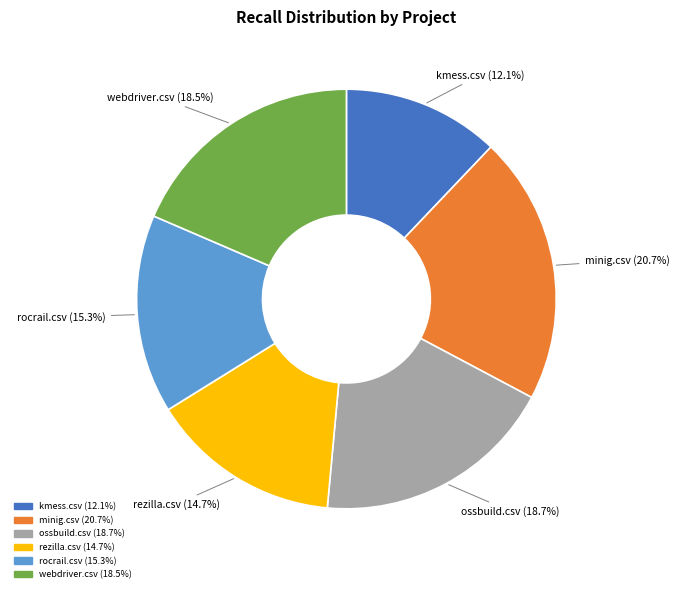

Is webdriver.csv the majority of the pie?

No